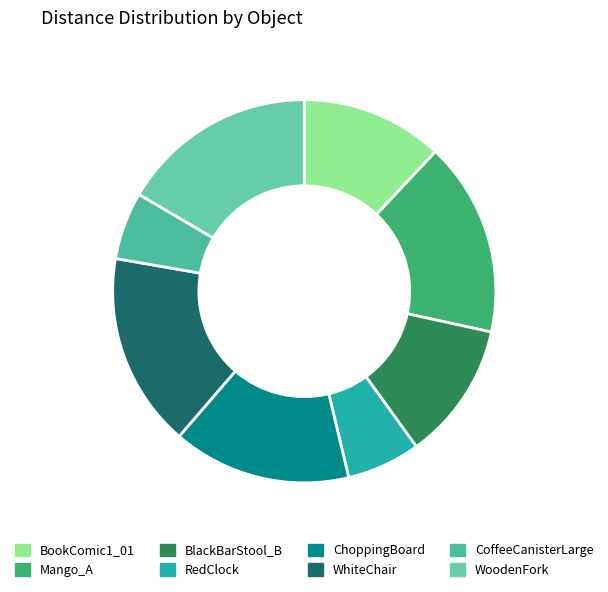

What percentage do BlackBarStool_B and RedClock together represent?

17.8%